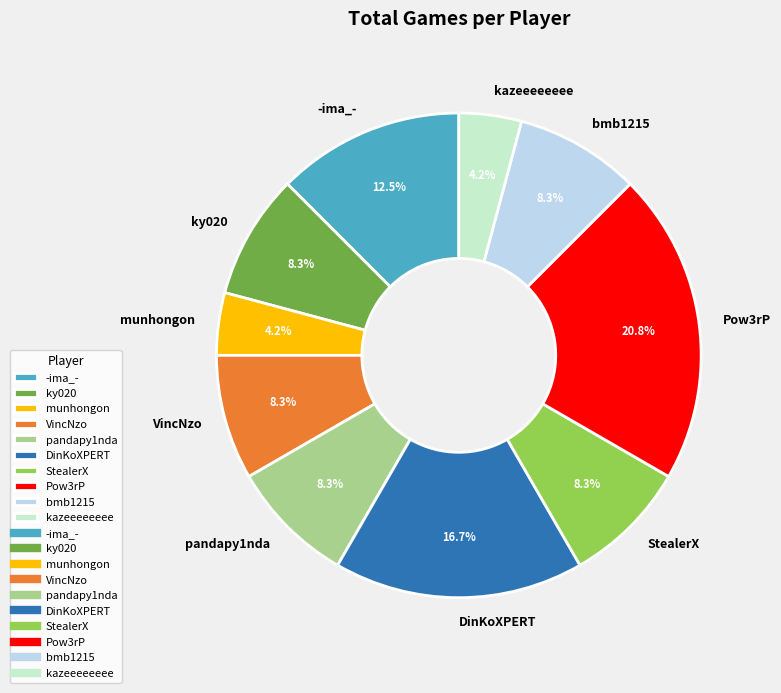

Between Pow3rP and DinKoXPERT, which is larger?

Pow3rP